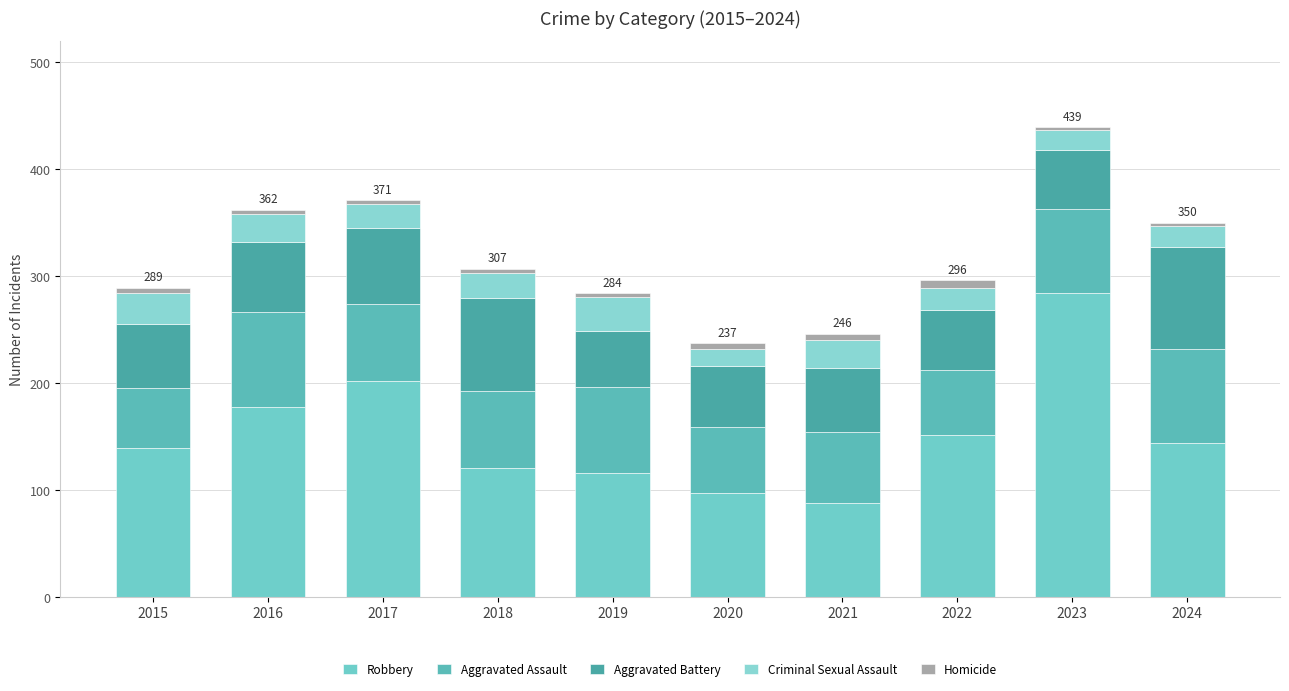

Does the chart contain stacked bars?

Yes